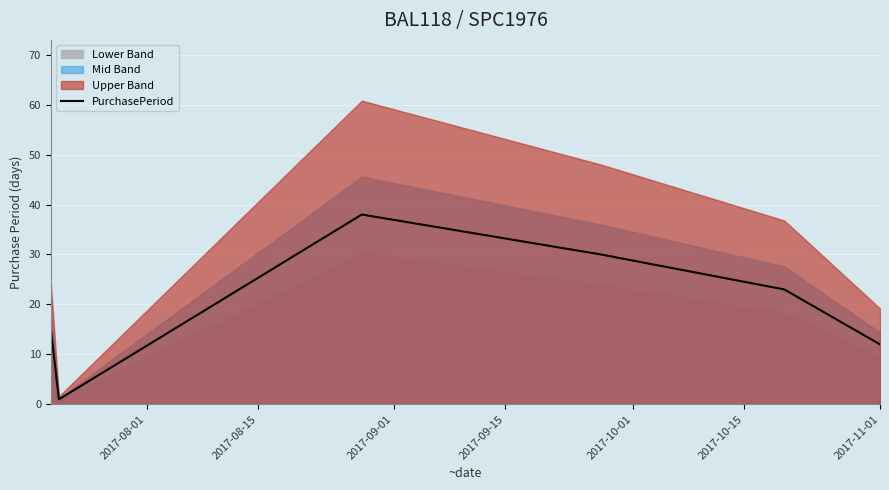

The chart shows a value of 38 at 2017-09-01. True or false?

True